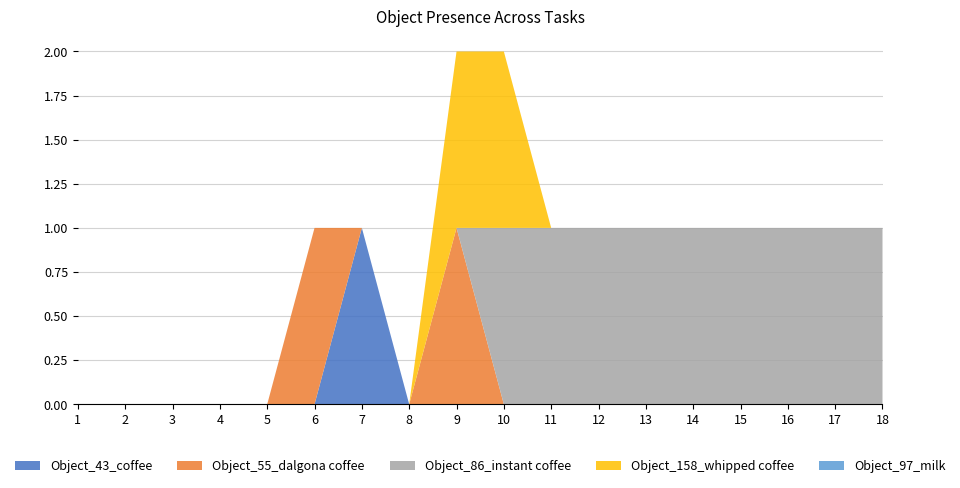

The Object_43_coffee series shows 0 at 6. True or false?

True